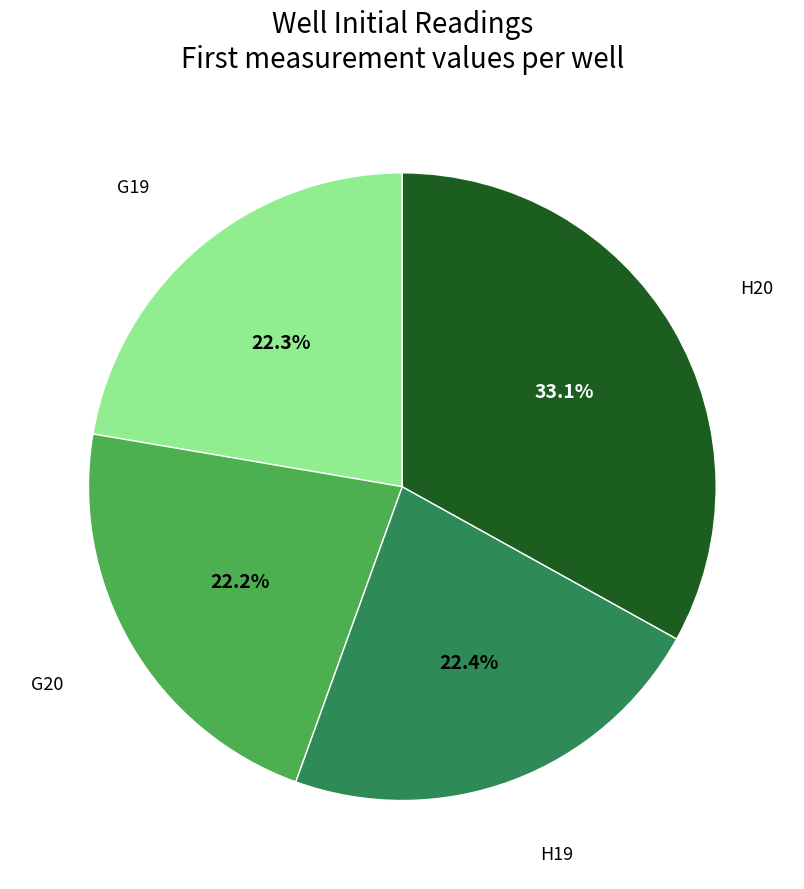

Does any single category account for the majority?

No